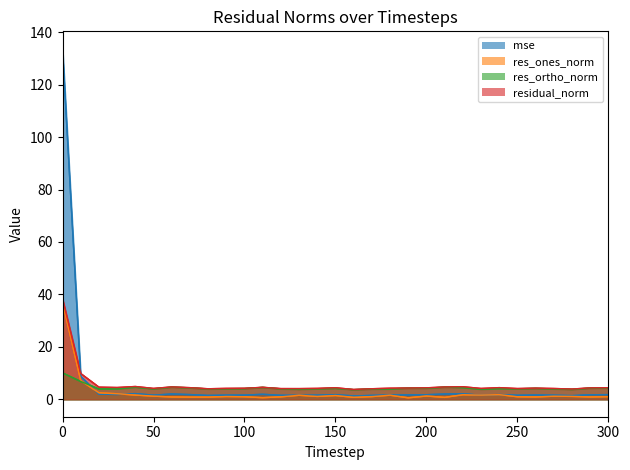

Is the value of residual_norm at 270 greater than the value of mse at 60?

Yes